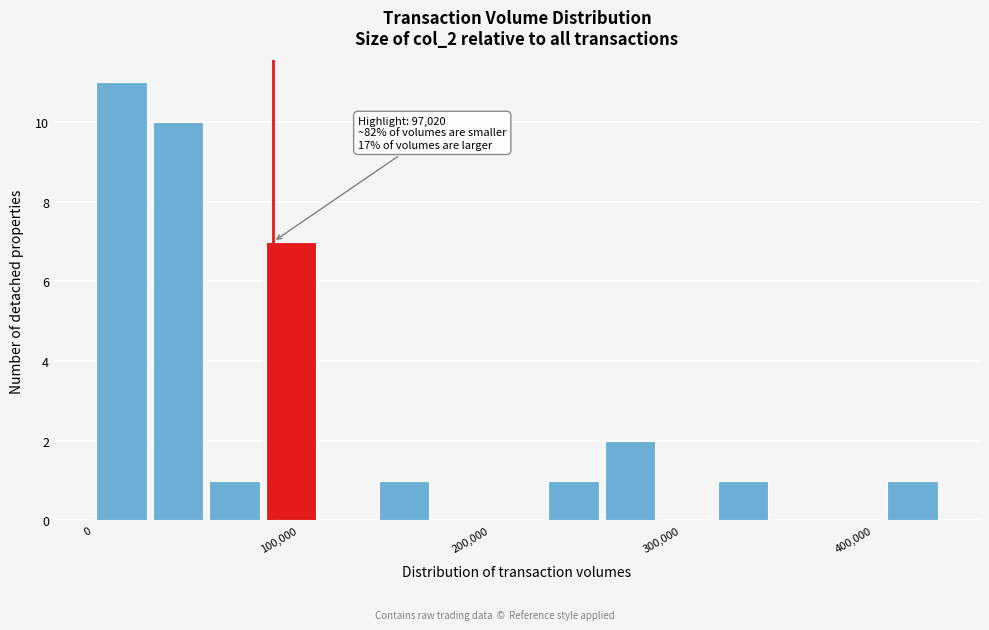

Read against the x-axis, roughly where is the centre of the tallest bar?

20000